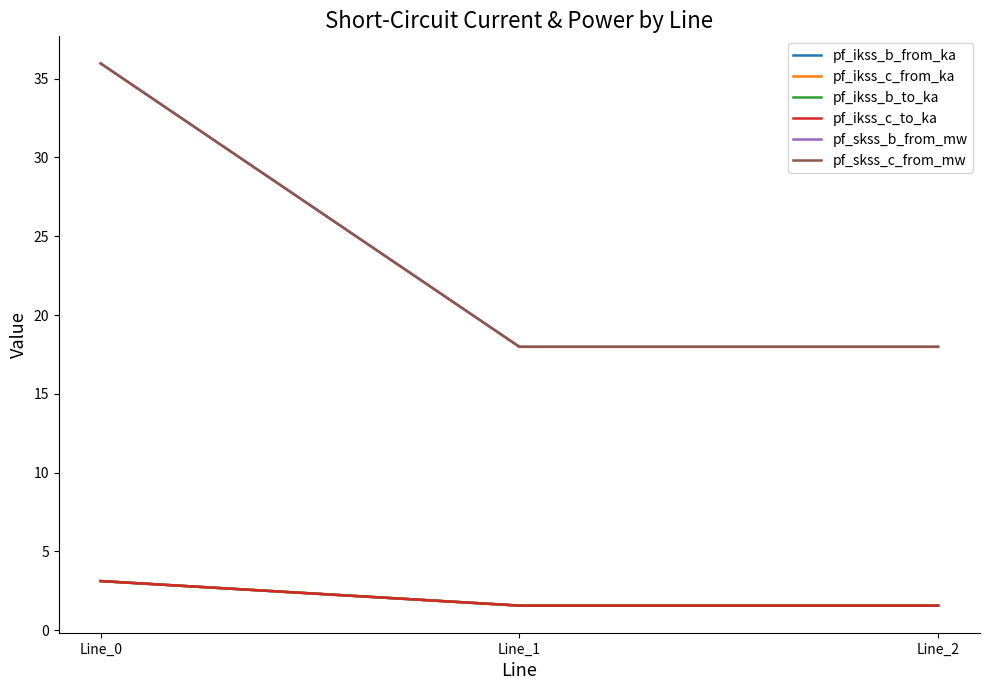

Is this an area chart (filled region under the line)?

No